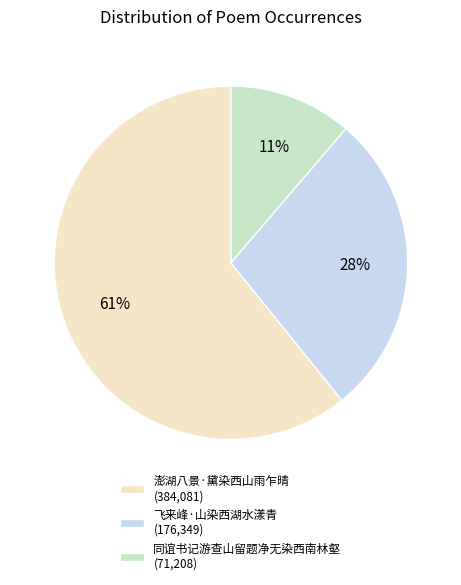

True or false: 同谊书记游查山留题净无染西南林壑 accounts for 11% of the total.

True